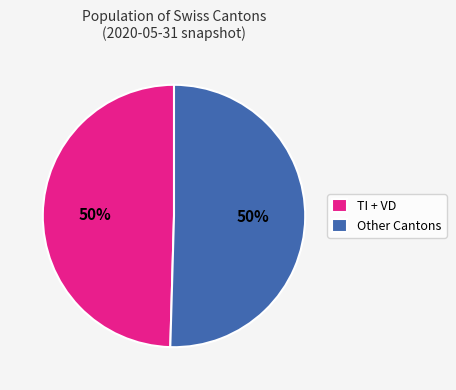

To the nearest percent, what is the combined percentage of TI + VD and Other Cantons?

100%